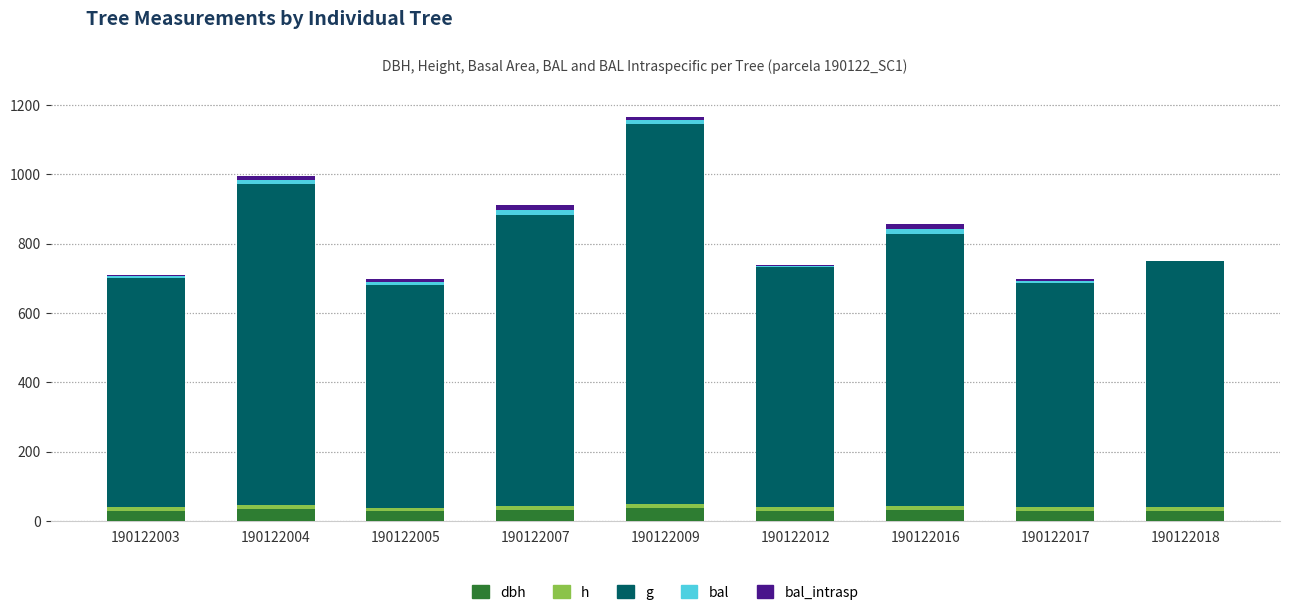

At how many categories does at least one series exceed 556?

9